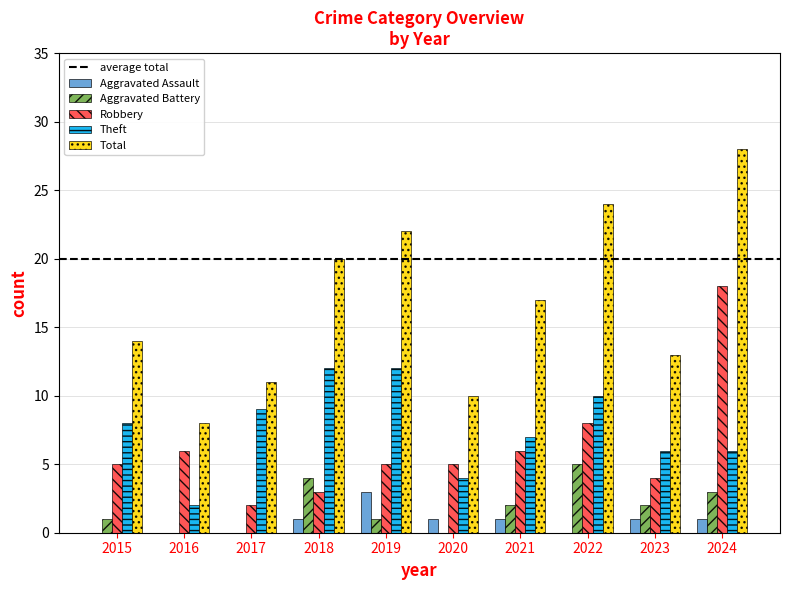

Is it true that Theft equals 9 at 2023?

False